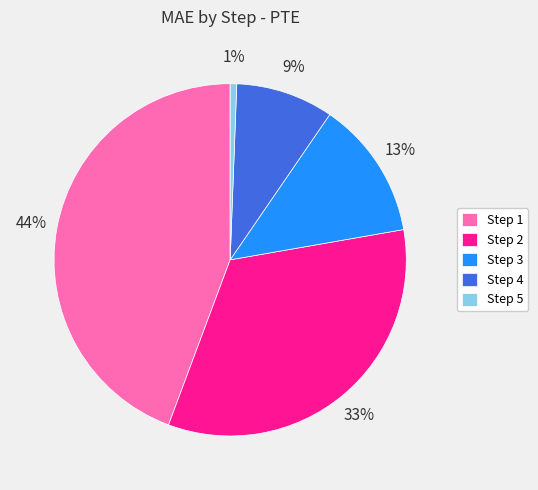

Does Step 3 represent more than half of the total?

No